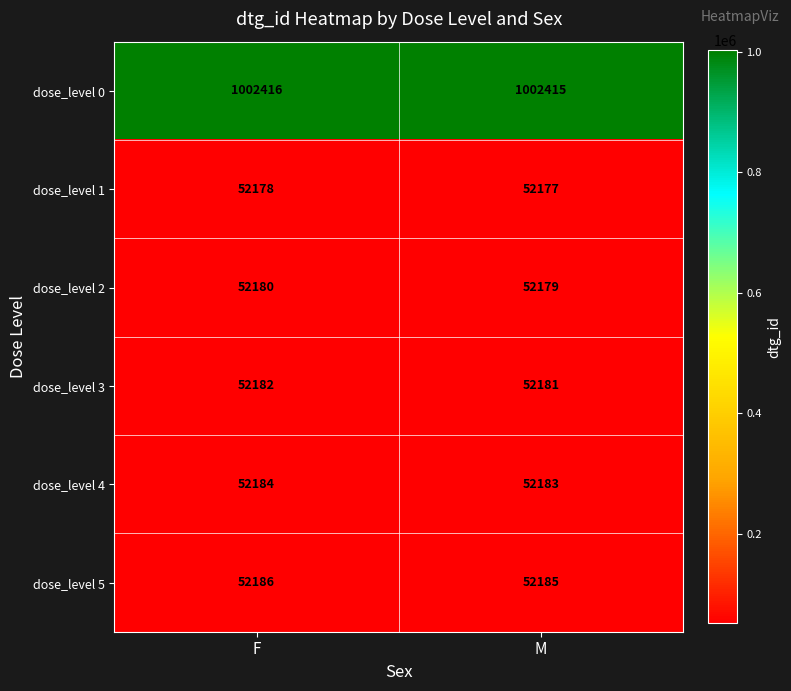

Reading left to right, transcribe all the data shown in this chart.

dose_level 0: 1002416	1002415
dose_level 1: 52178	52177
dose_level 2: 52180	52179
dose_level 3: 52182	52181
dose_level 4: 52184	52183
dose_level 5: 52186	52185